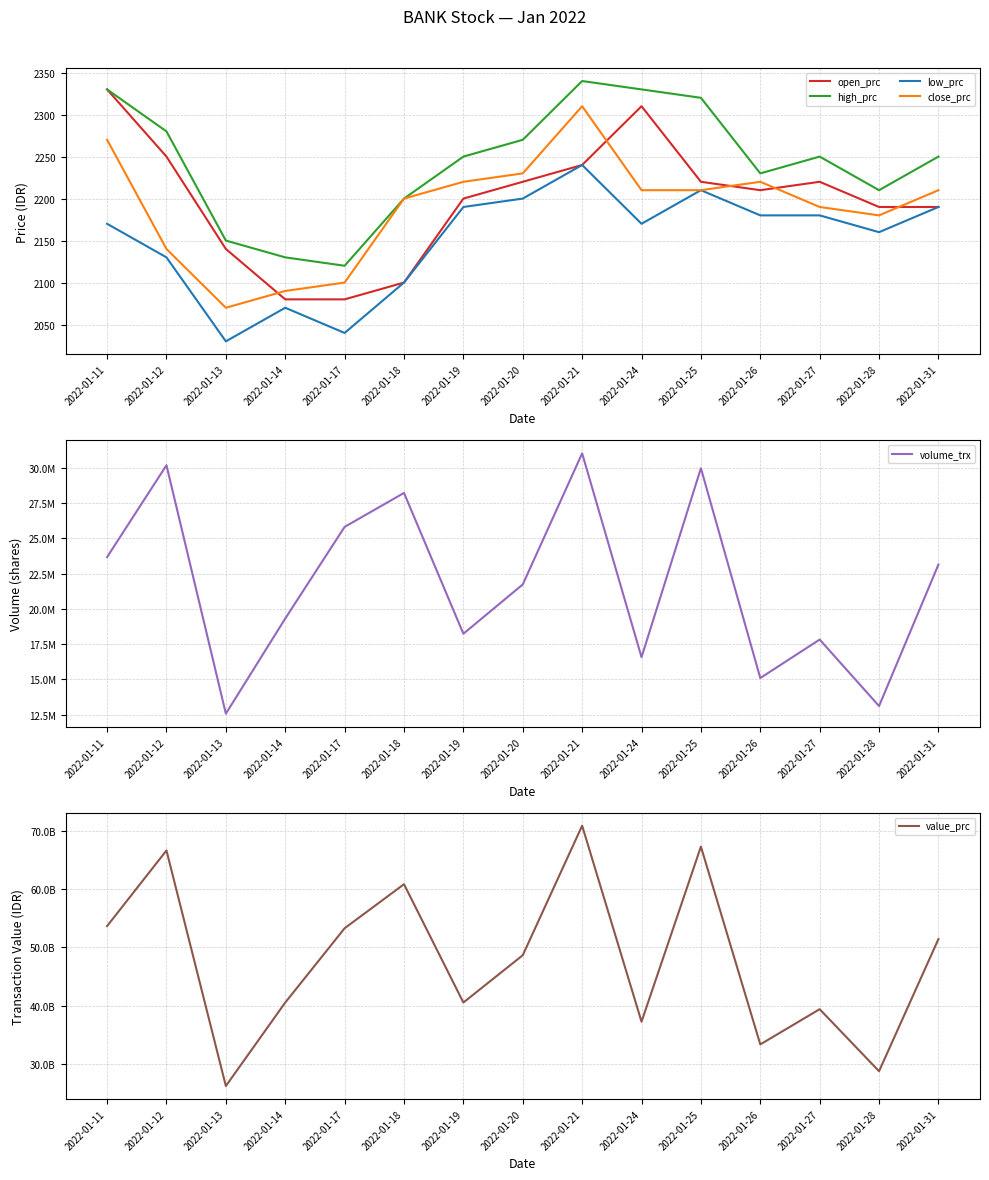

What is the value of the high_prc point at the 13th from the left?

2250